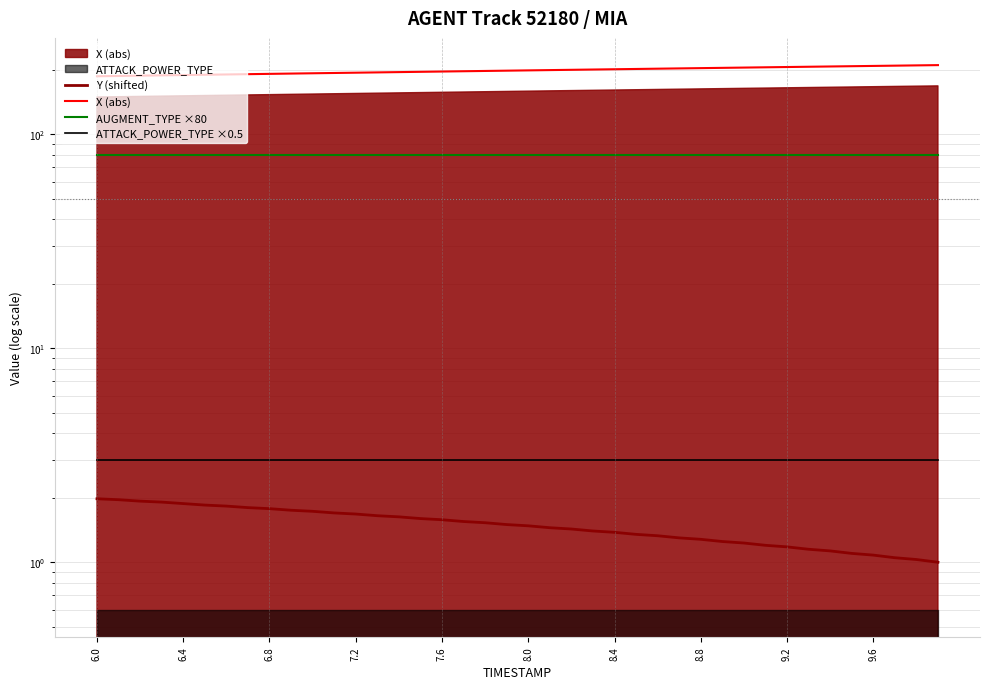

True or false: X (abs) and AUGMENT_TYPE ×80 intersect in this chart.

False